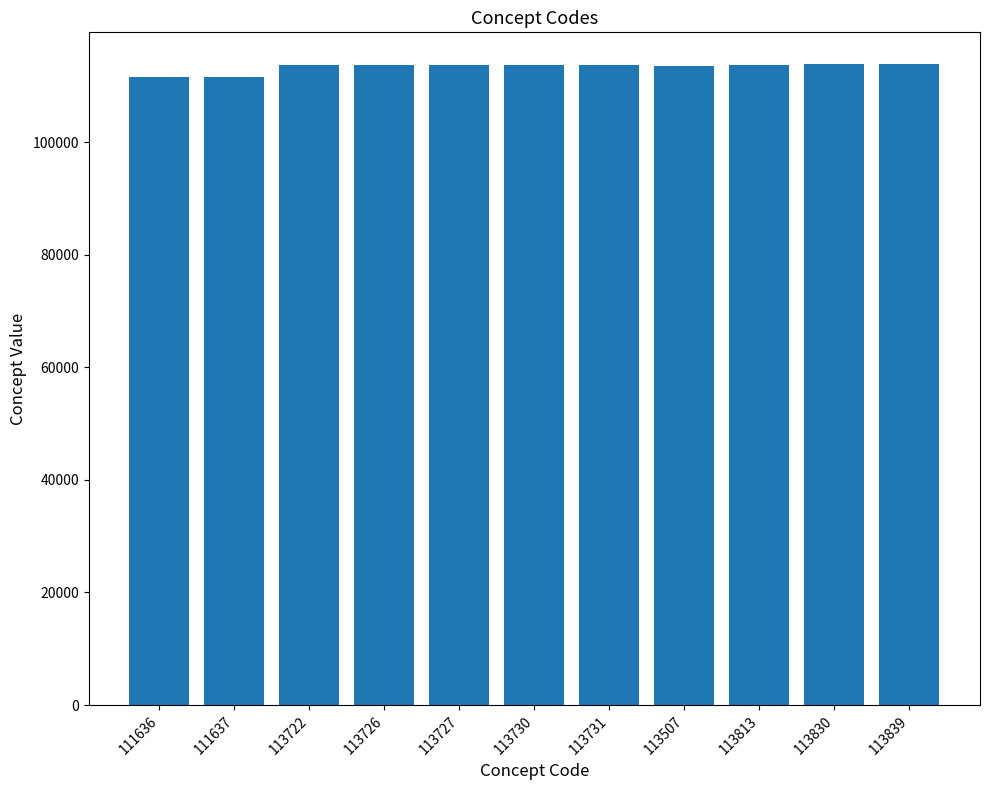

What is the difference between the values at 113731 and 113730?

1